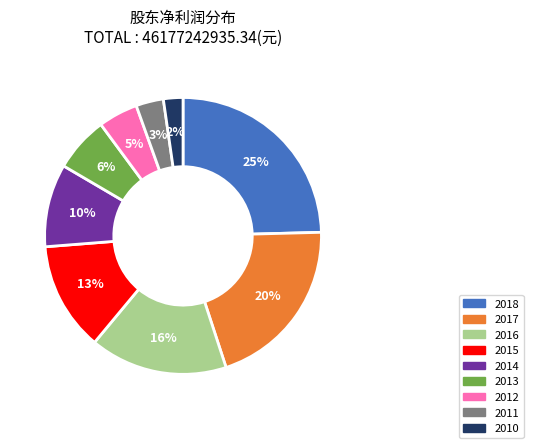

Is it true that 2013 is 6% of the pie?

True